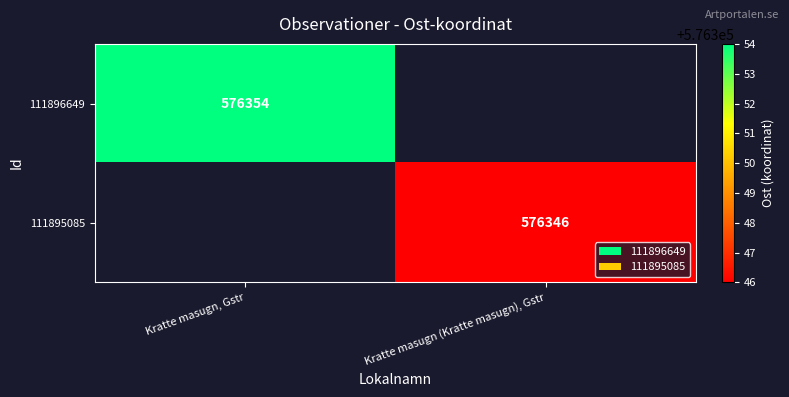

Is it true that 111895085 equals 790574 at Kratte masugn (Kratte masugn), Gstr?

False